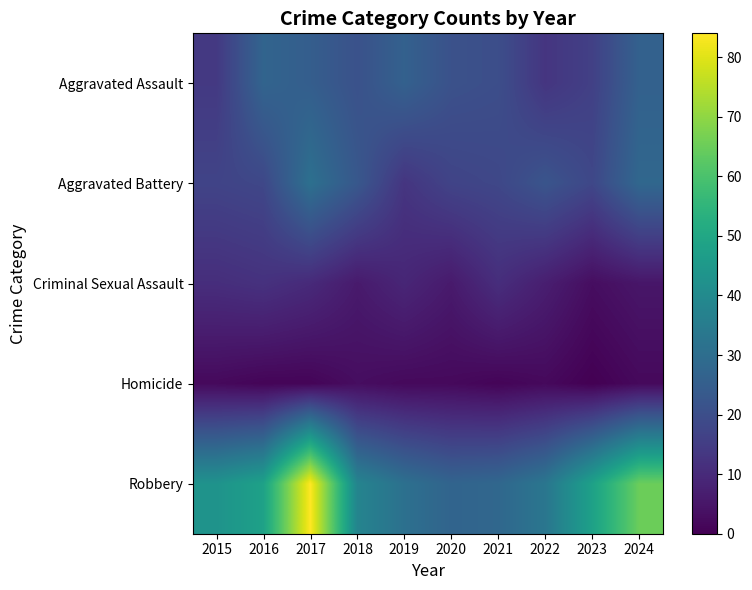

Between 2015 and 2017, which series saw the biggest shift?

Robbery